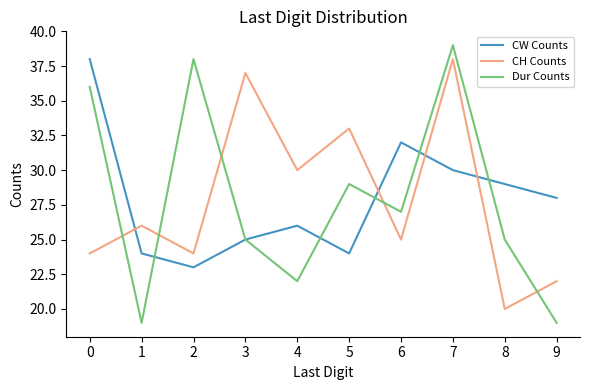

True or false: CH Counts and CW Counts intersect in this chart.

True